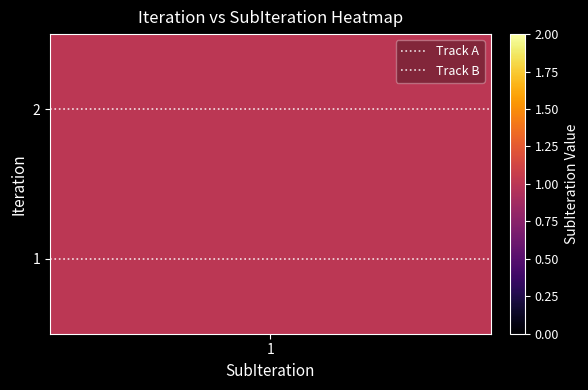

Which series has the largest total across all categories?

Track B